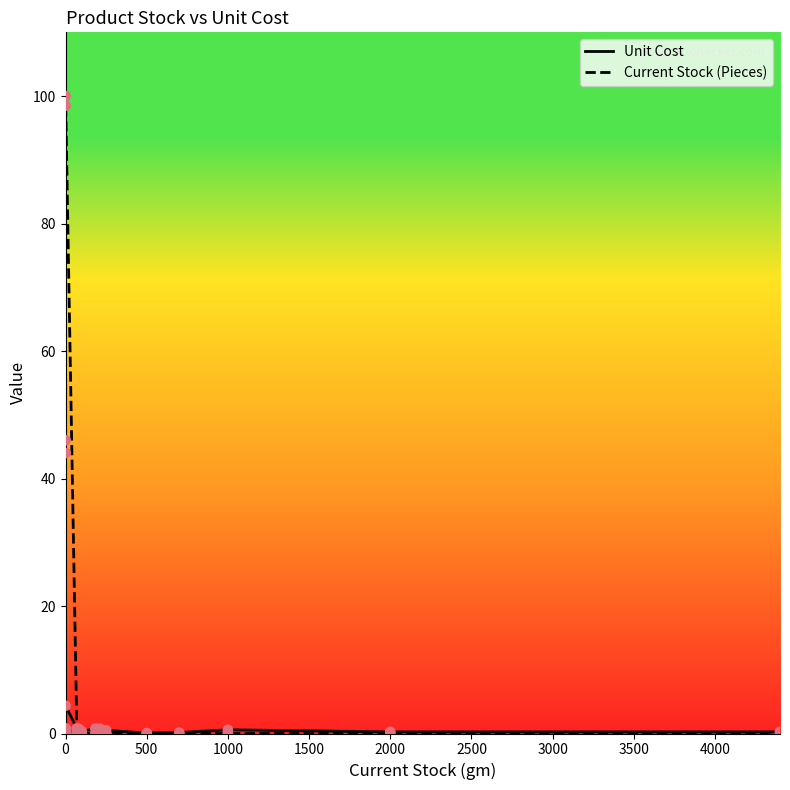

What are all the series names shown in the legend?

Unit Cost, Current Stock (Pieces)